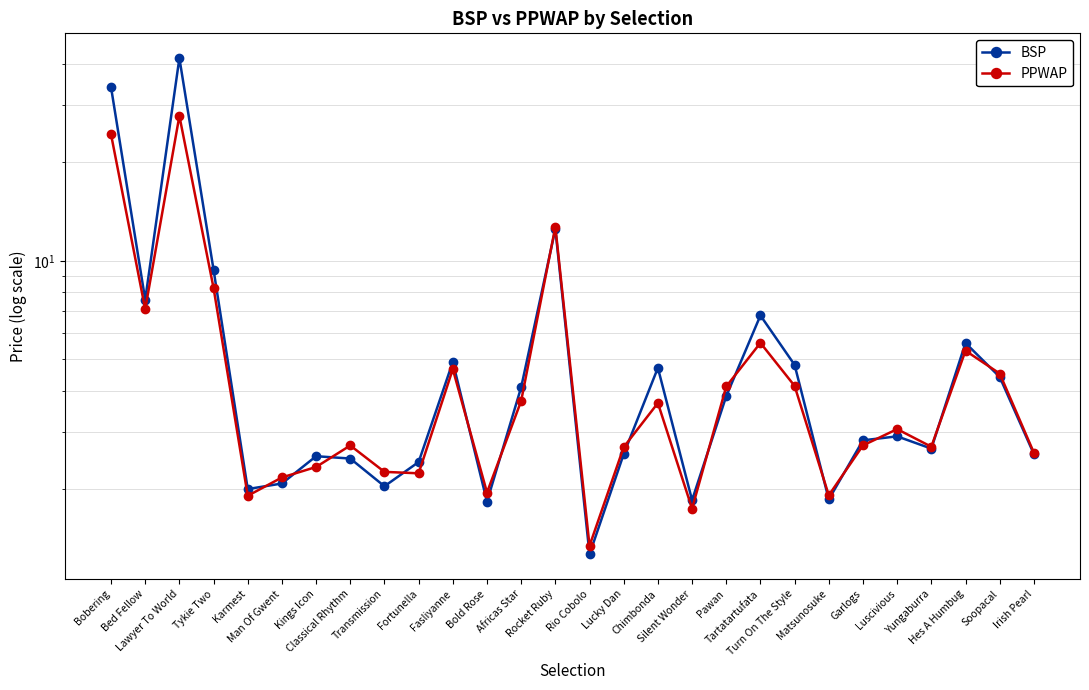

How many values in the PPWAP series exceed 3?

14